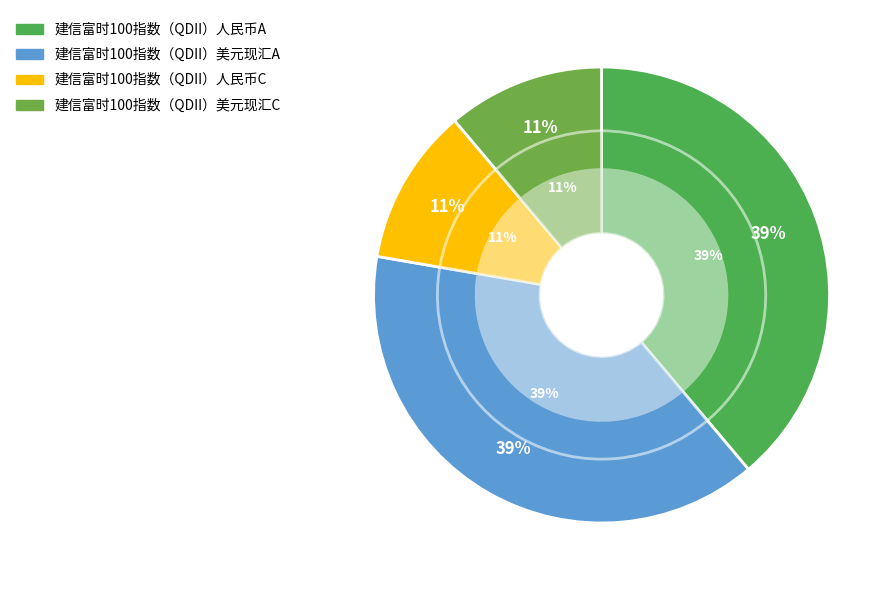

To the nearest percent, what is the combined percentage of 建信富时100指数（QDII）人民币A and 建信富时100指数（QDII）人民币C?

50%